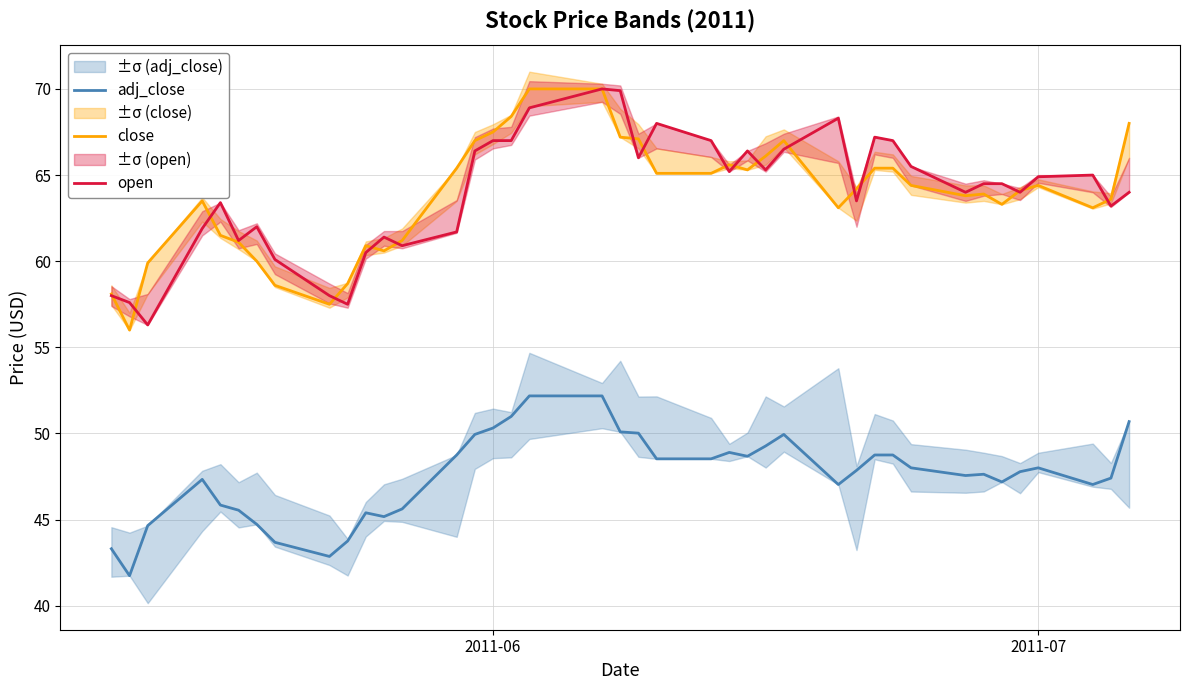

How many lines are shown in the chart?

3